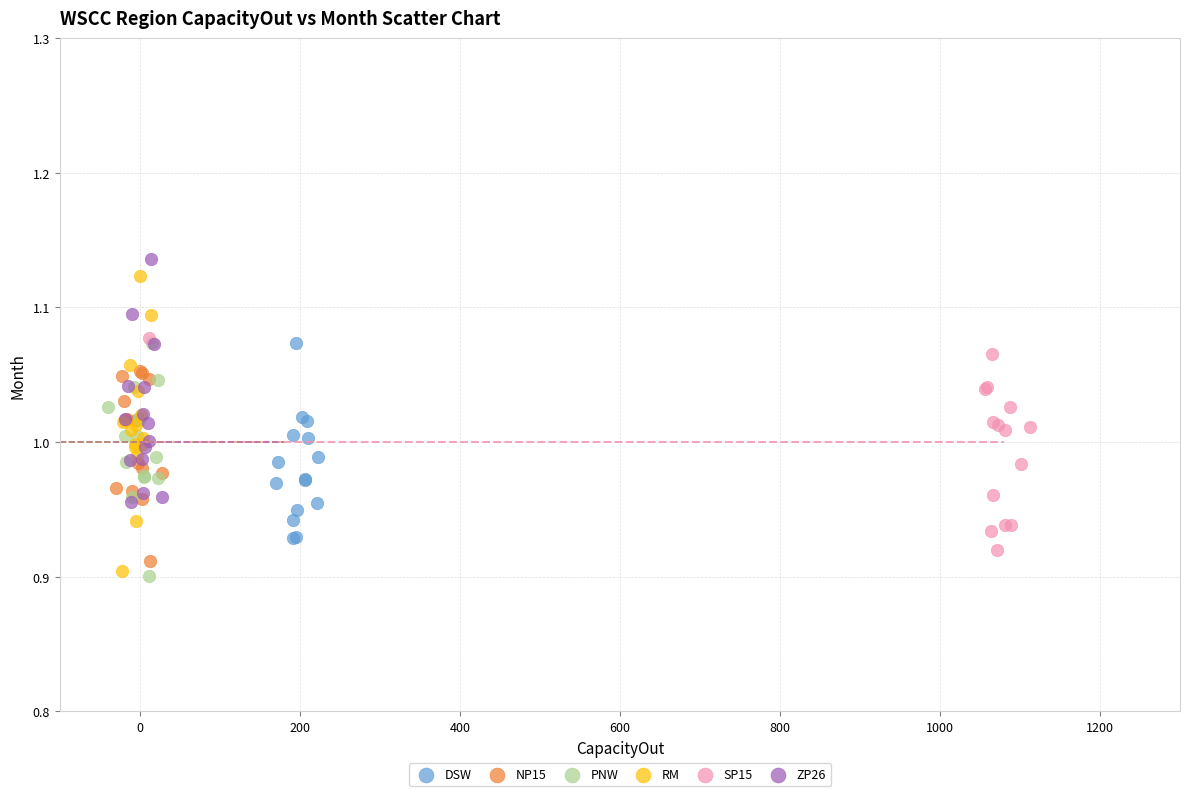

Which series has the widest spread of Y values?

RM